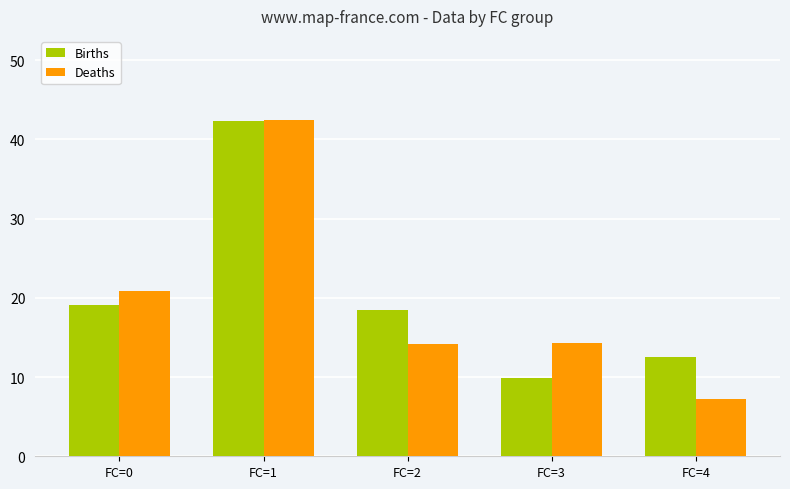

What is the difference between the maximum and second lowest values in the Births series?

29.8